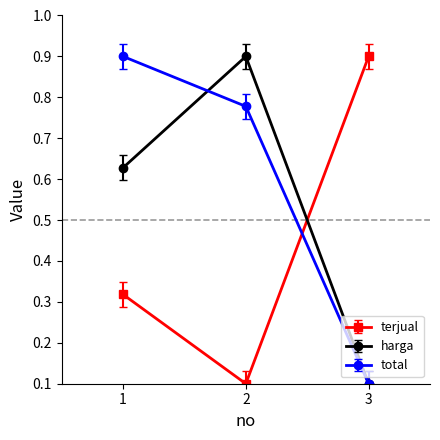

Is this an area chart (filled region under the line)?

No